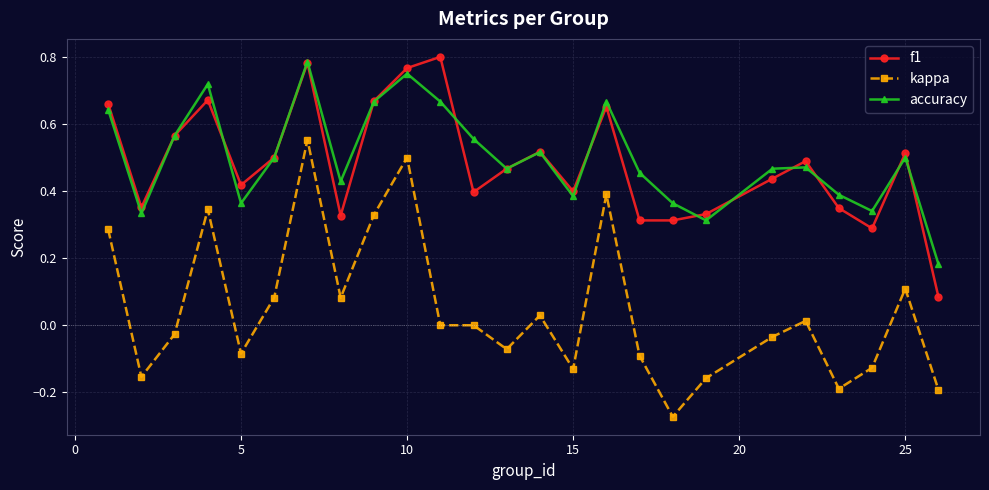

True or false: f1 has more than 1 interior local peaks.

True